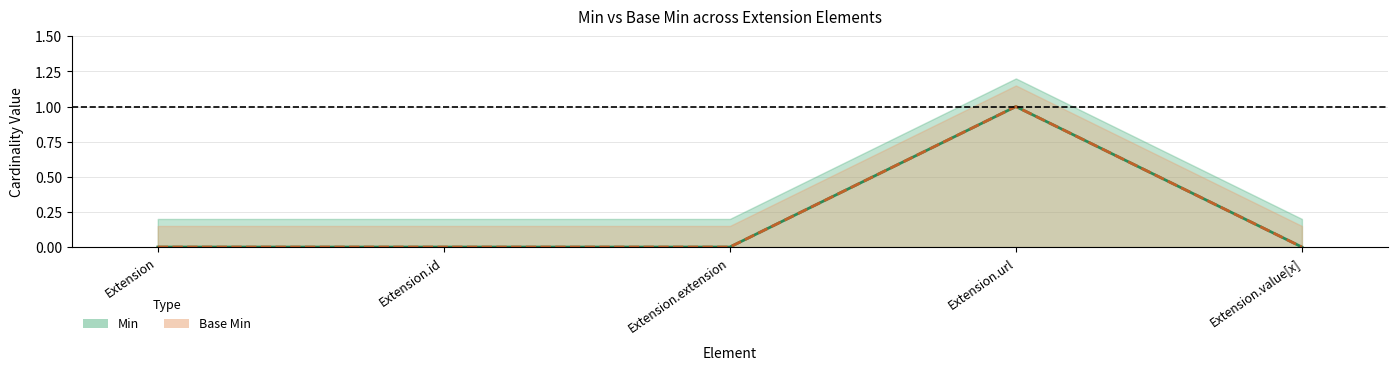

At Extension.value[x], list the series in order from largest to smallest.

Min, Base Min